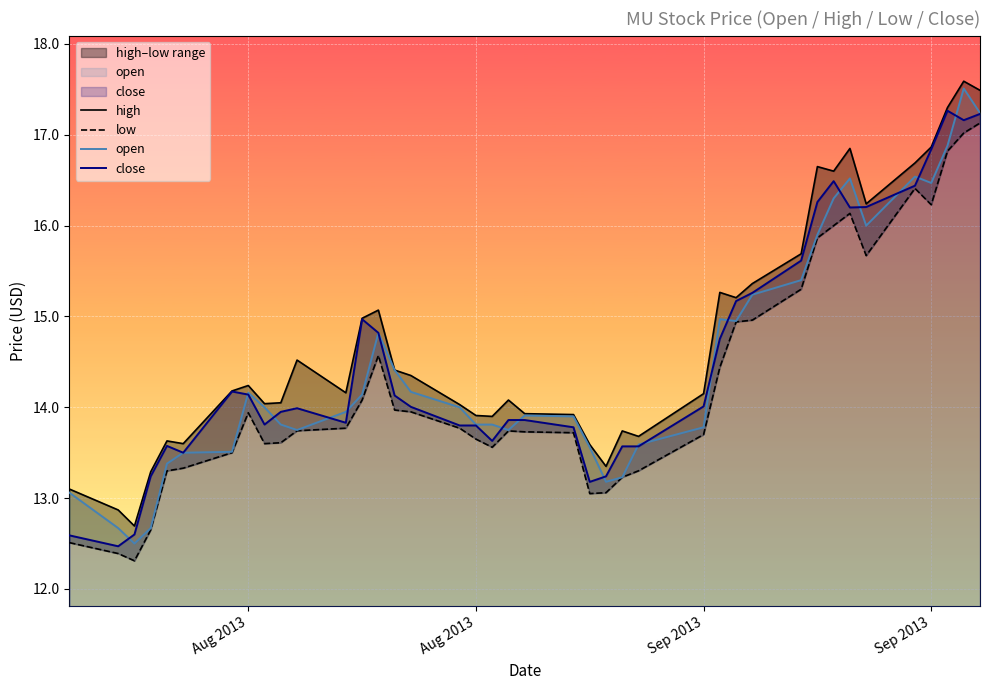

True or false: low and close cross at least once.

False